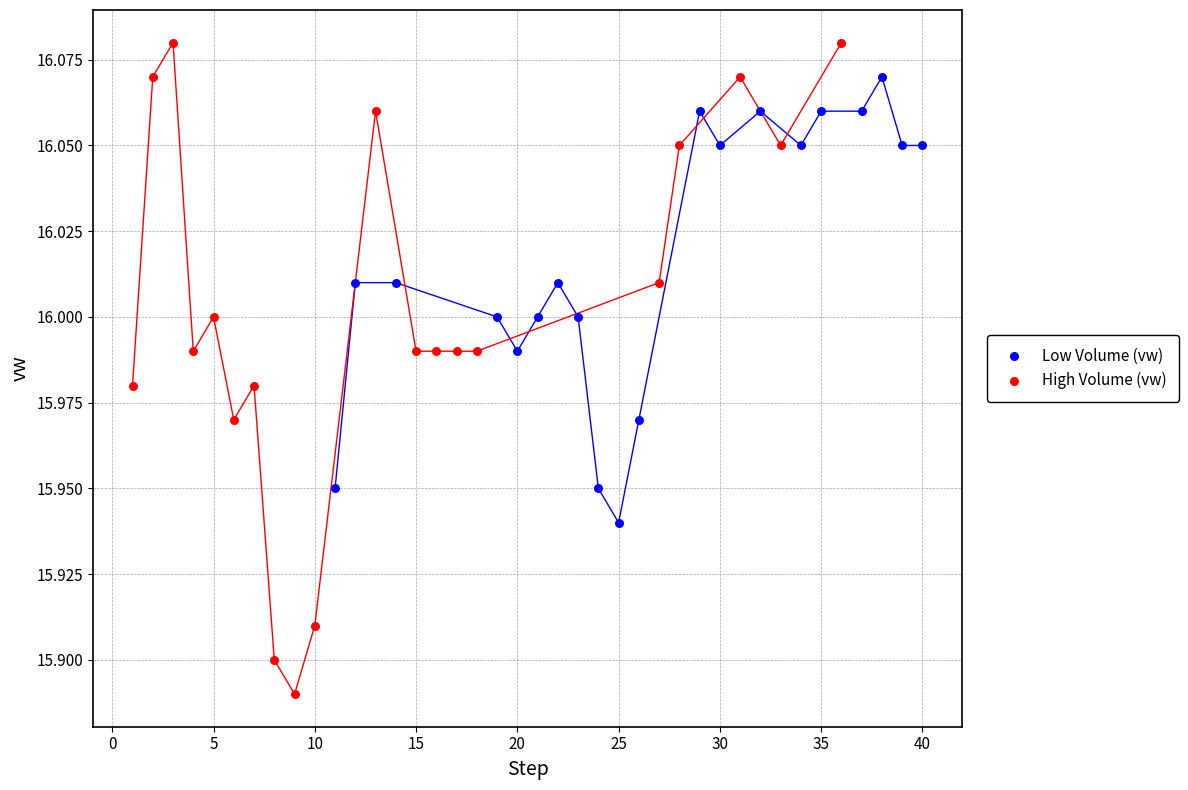

Which series contains the lowest Y value?

High Volume (vw)